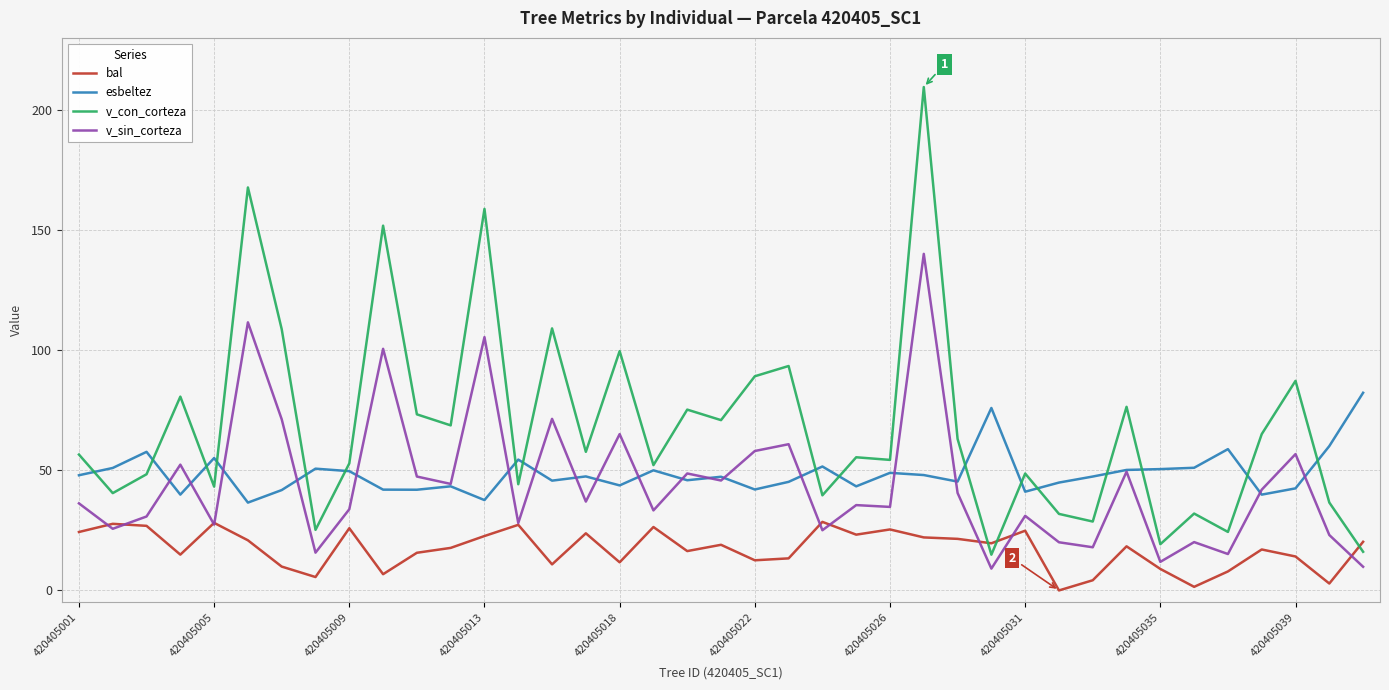

Which series has the widest spread of values?

v_con_corteza